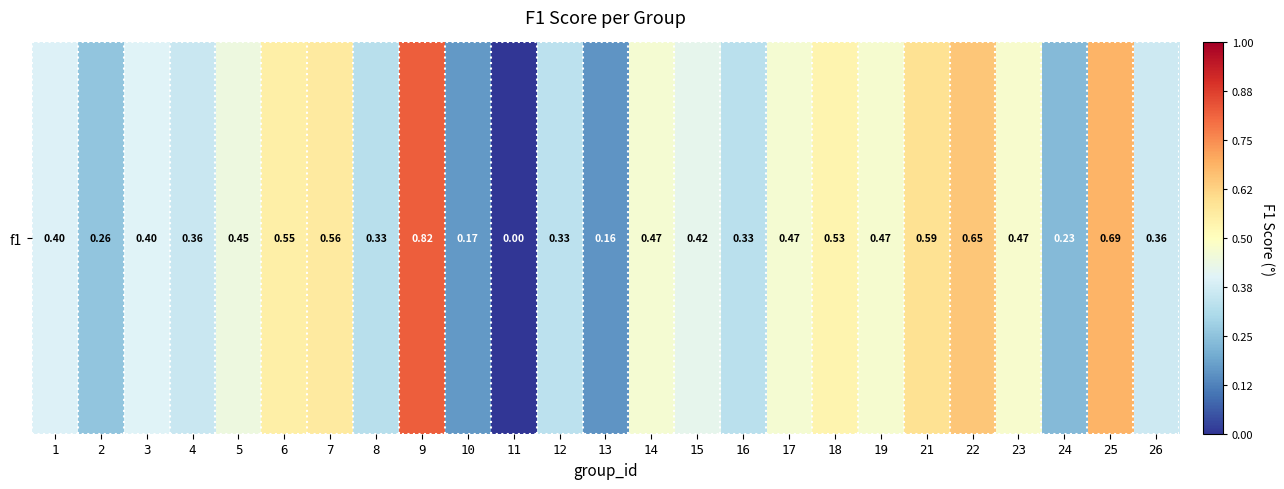

What is the greatest value displayed?

0.8